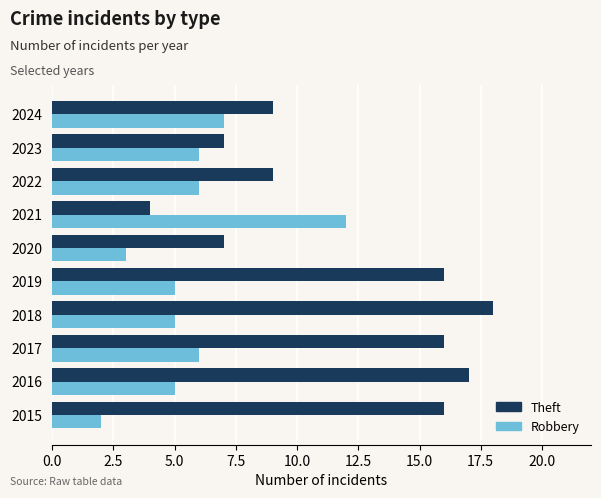

What is the total value across all series at 2022?

15